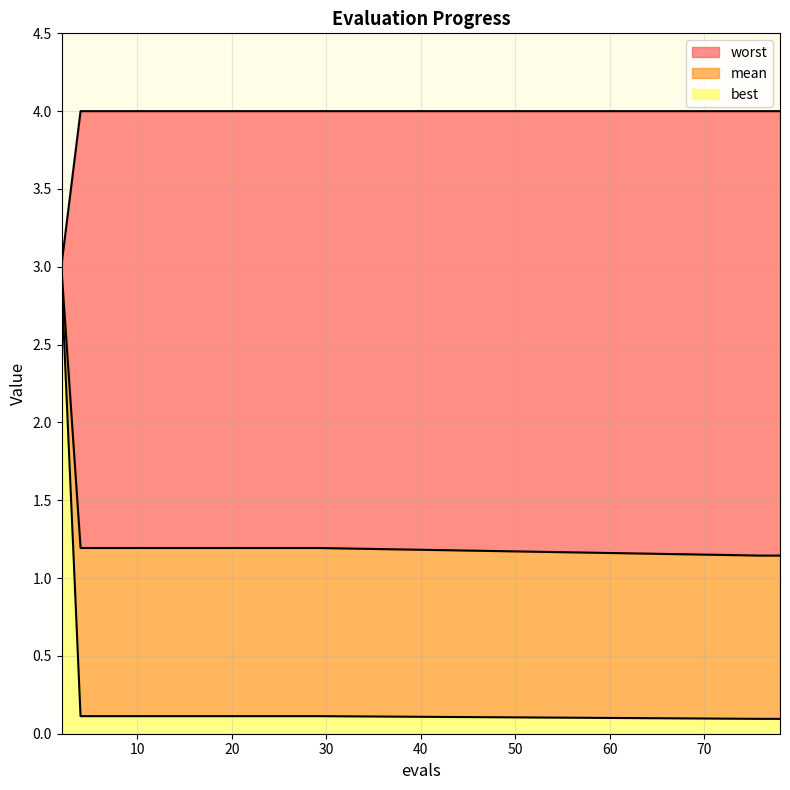

The worst series shows 6.0 at 24. True or false?

False